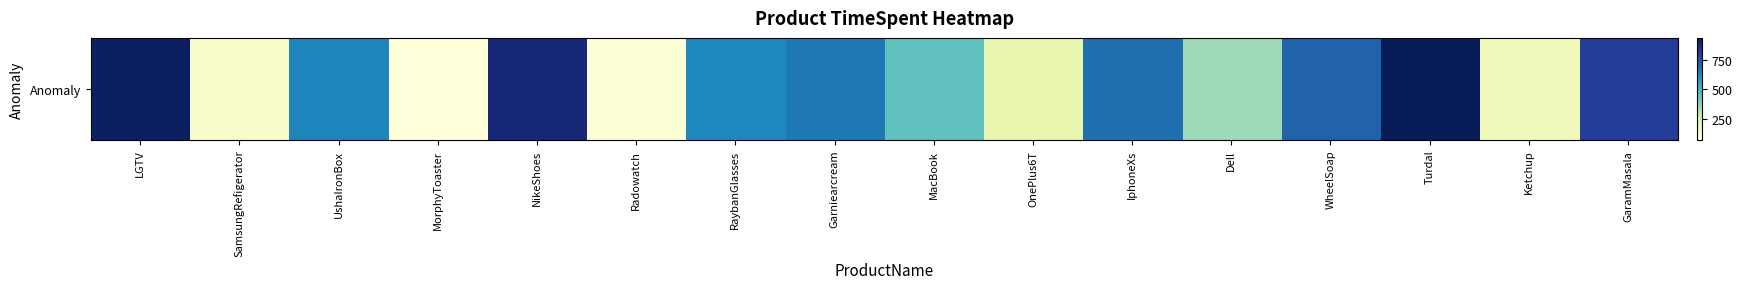

List the labels in order of value, smallest first.

MorphyToaster, Radowatch, SamsungRefigerator, Ketchup, OnePlus6T, Dell, MacBook, RaybanGlasses, UshaIronBox, Garniearcream, IphoneXs, WheelSoap, GaramMasala, NikeShoes, LGTV, Turdal